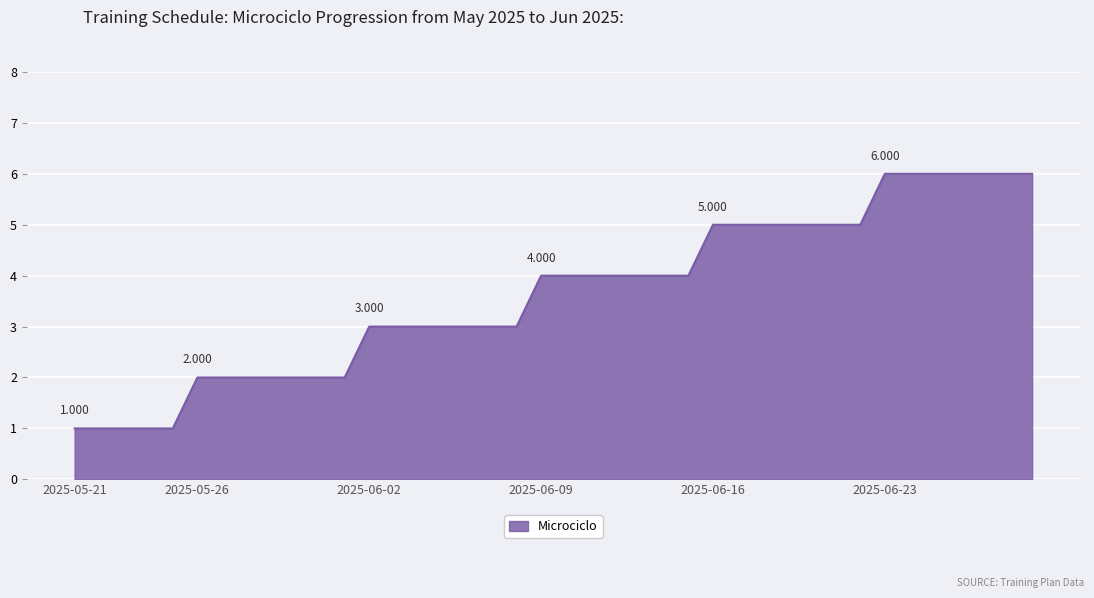

How many lines are shown in the chart?

1